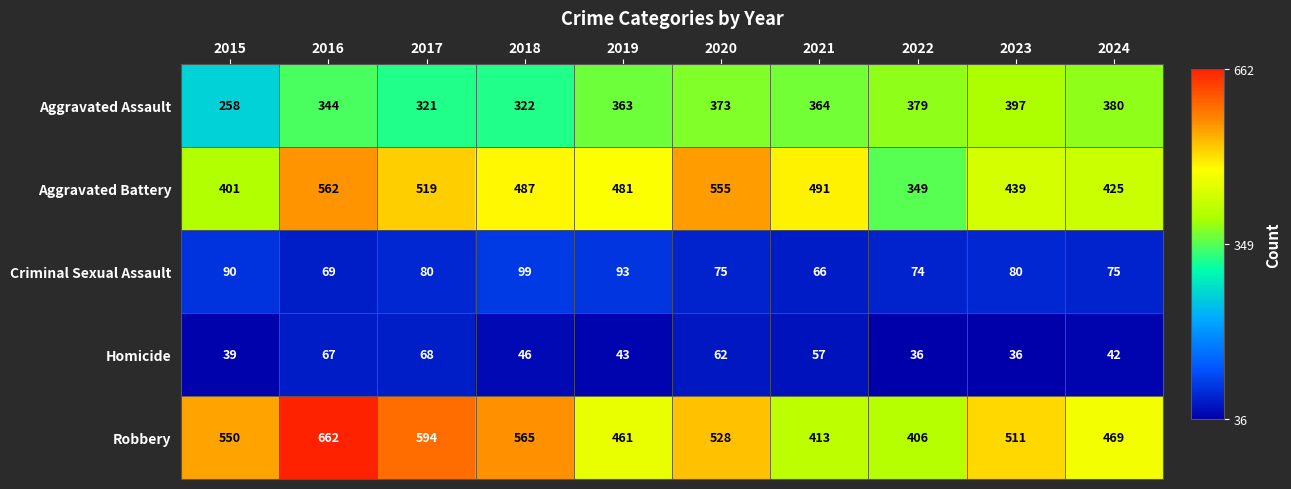

Which label corresponds to the largest value in the chart?

2016